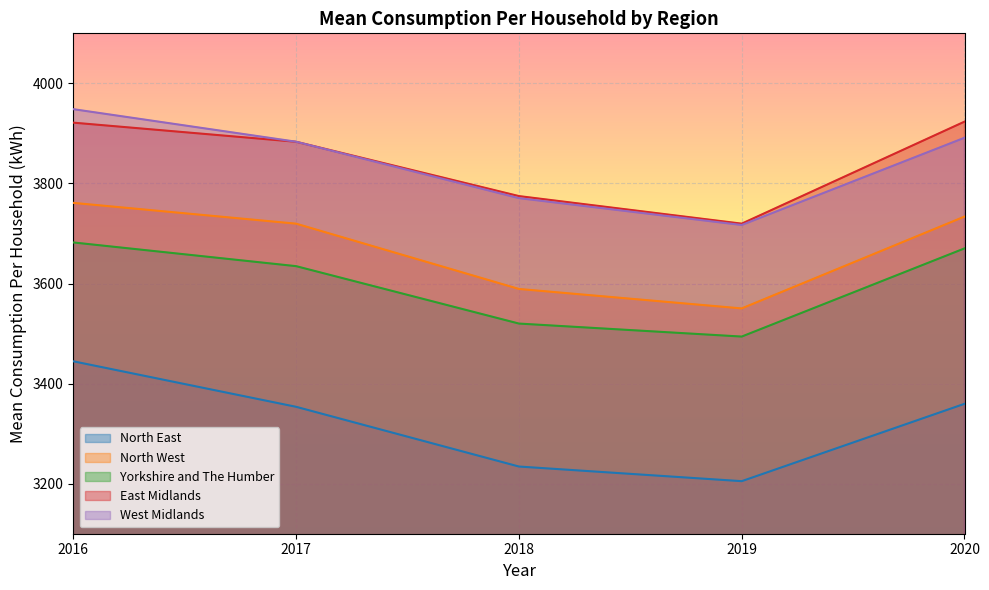

True or false: North West and North East intersect in this chart.

False